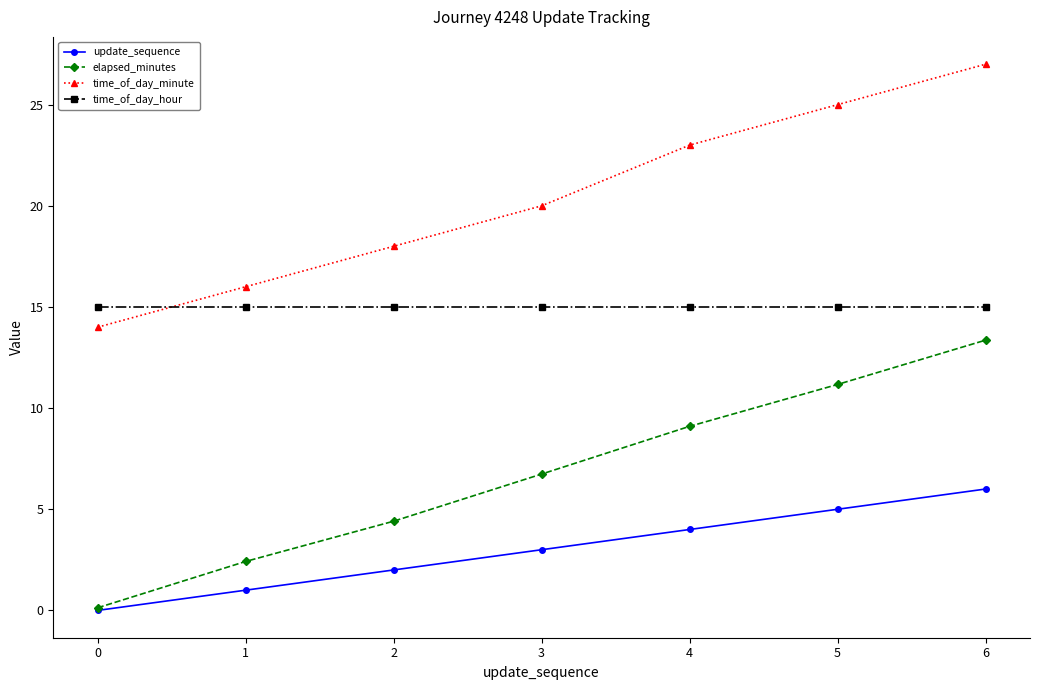

List the series in order of their peak value, lowest first.

update_sequence, elapsed_minutes, time_of_day_hour, time_of_day_minute